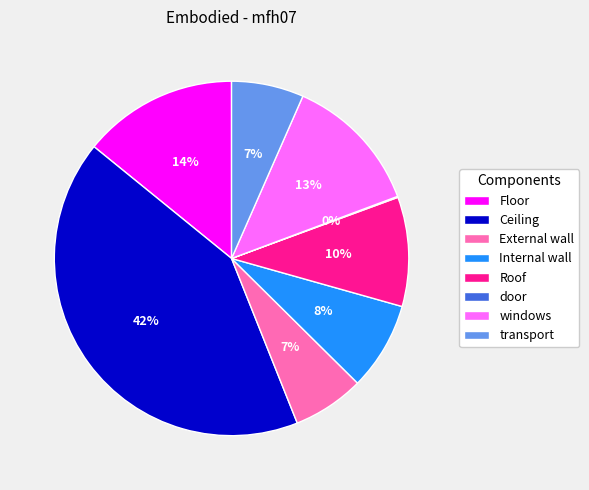

To the nearest percent, what is the average slice percentage?

12%